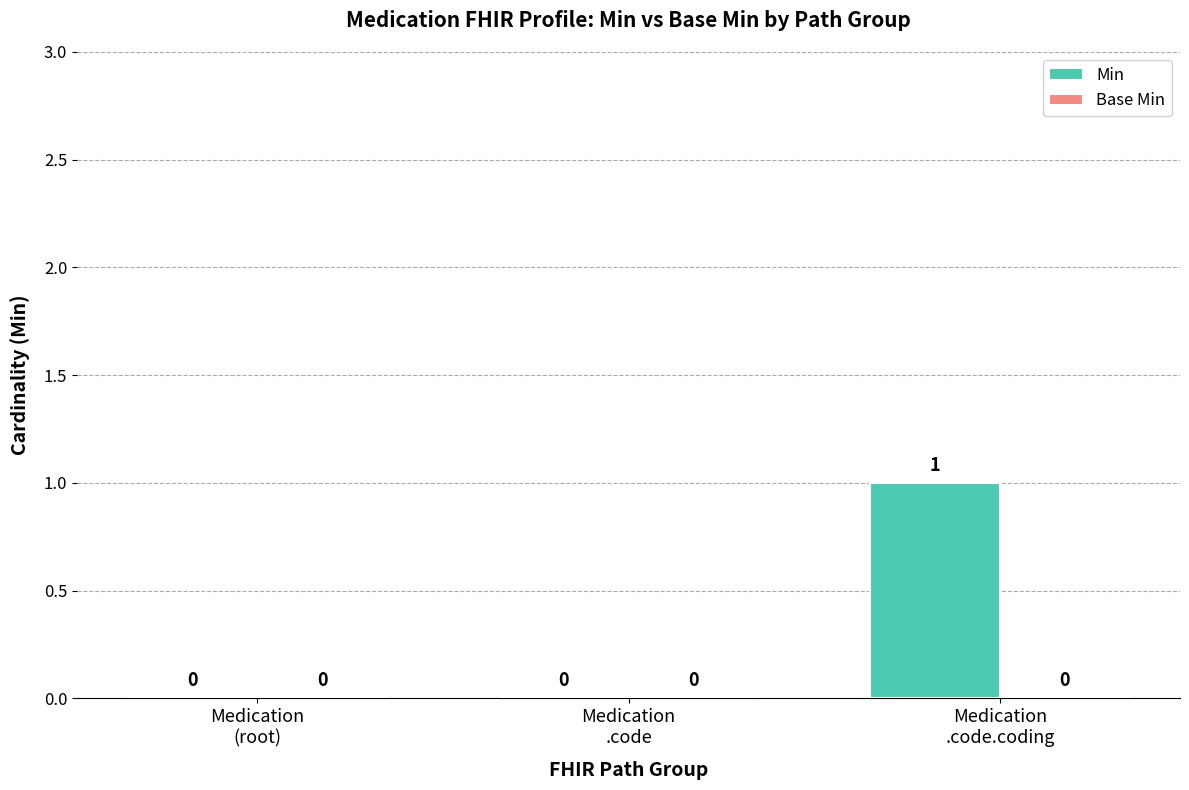

How many distinct data groups are displayed?

1